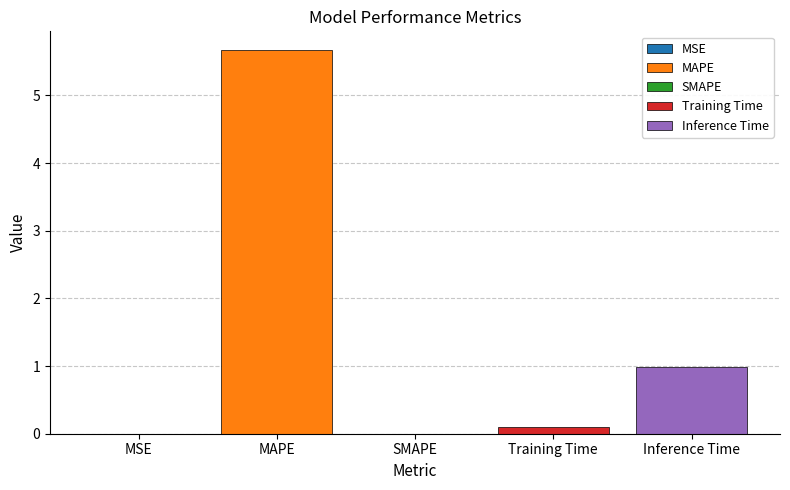

What is the difference between the second highest and minimum values?

1.0